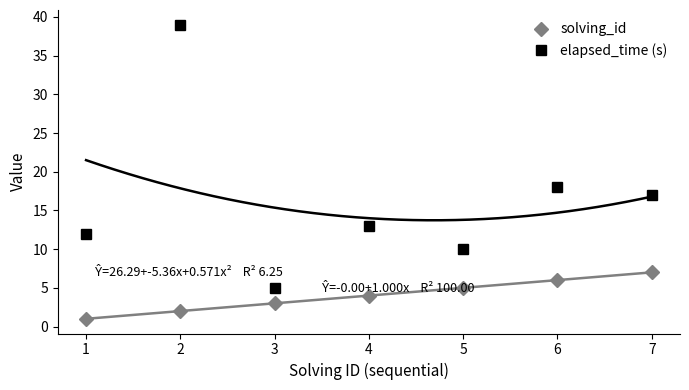

At 7, list the series in order from largest to smallest.

elapsed_time (s), solving_id